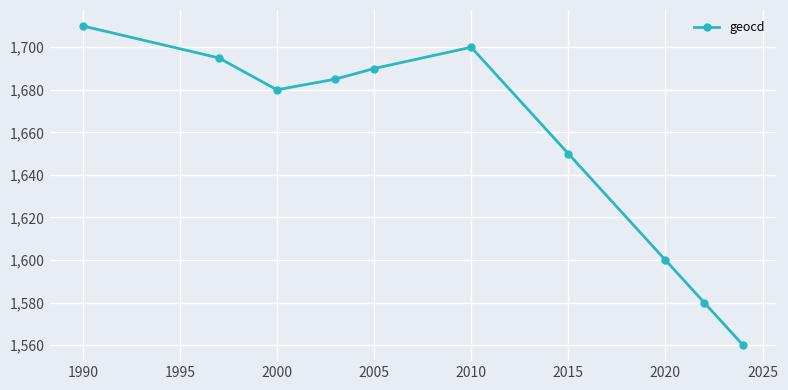

What is the value of the 10th point from the left?

1560